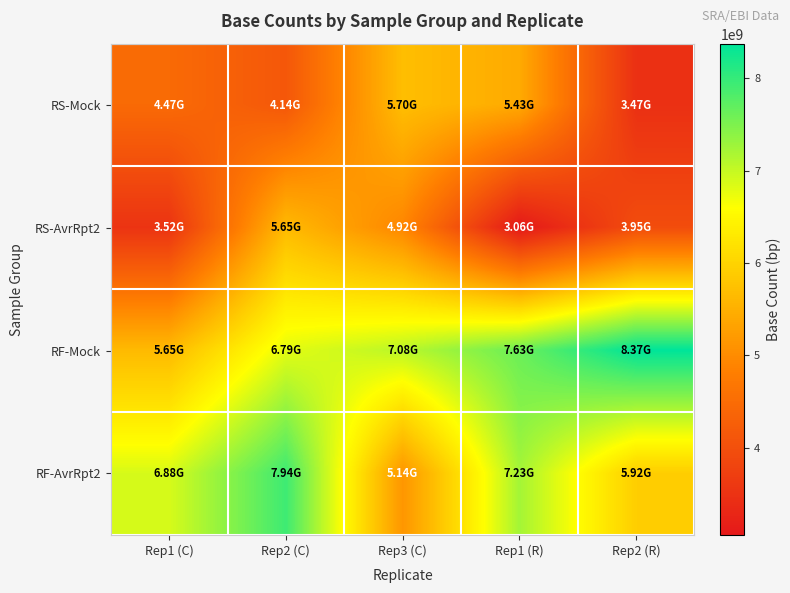

Count the number of categories in the chart.

5